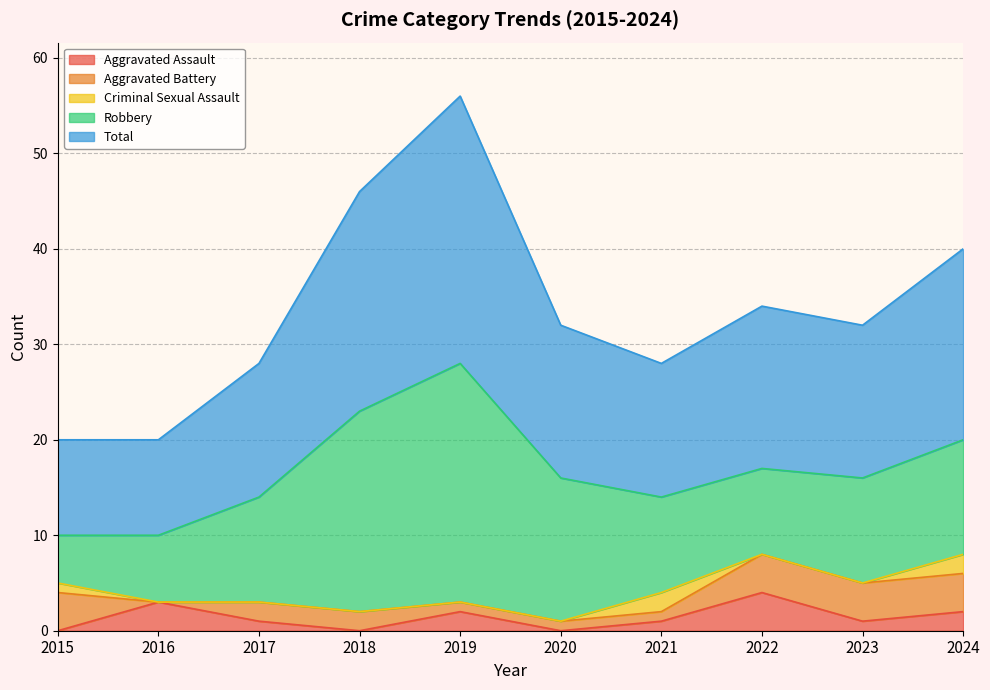

The value of Aggravated Assault at 2022 is 2. True or false?

False